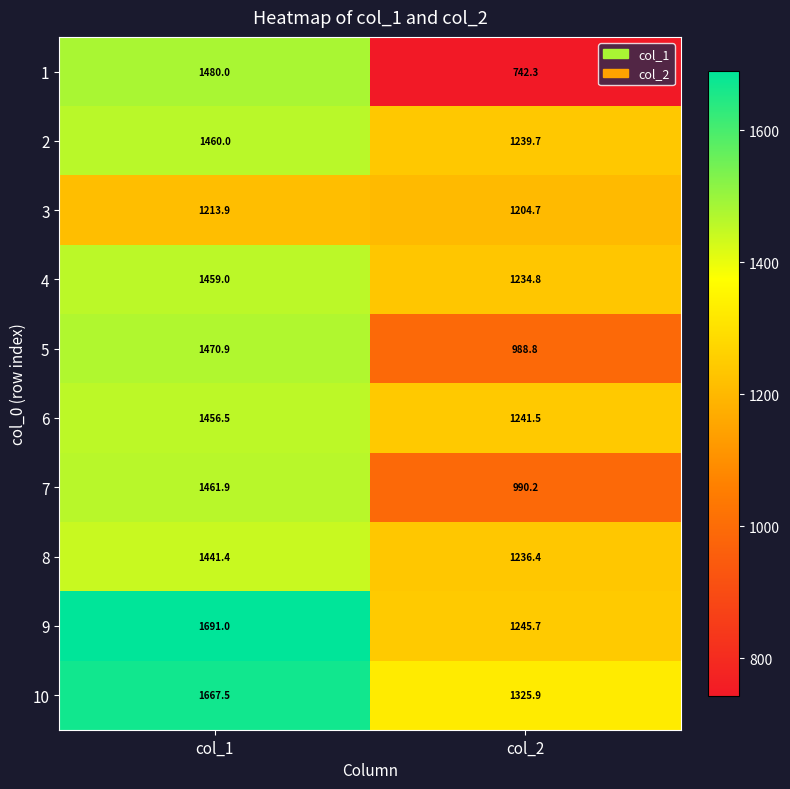

Which series has the largest total across all categories?

10